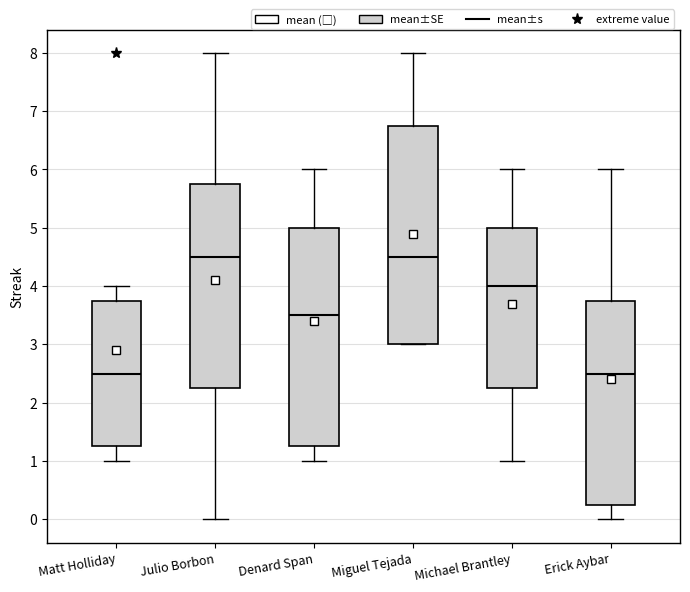

Reading left to right, transcribe this box plot: for each box, give where its median line is, the range the box spans, and where its two whiskers end, as read against the y-axis. The values are not printed on the chart, so give them approximately, as read against the axis.

Matt Holliday: median 2.5, box 1.3 to 3.8, whiskers 1.0 to 4.0
Julio Borbon: median 4.5, box 2.3 to 5.8, whiskers 0.0 to 8.0
Denard Span: median 3.5, box 1.3 to 5.0, whiskers 1.0 to 6.0
Miguel Tejada: median 4.5, box 3.0 to 6.8, whiskers 3.0 to 8.0
Michael Brantley: median 4.0, box 2.3 to 5.0, whiskers 1.0 to 6.0
Erick Aybar: median 2.5, box 0.3 to 3.8, whiskers 0.0 to 6.0